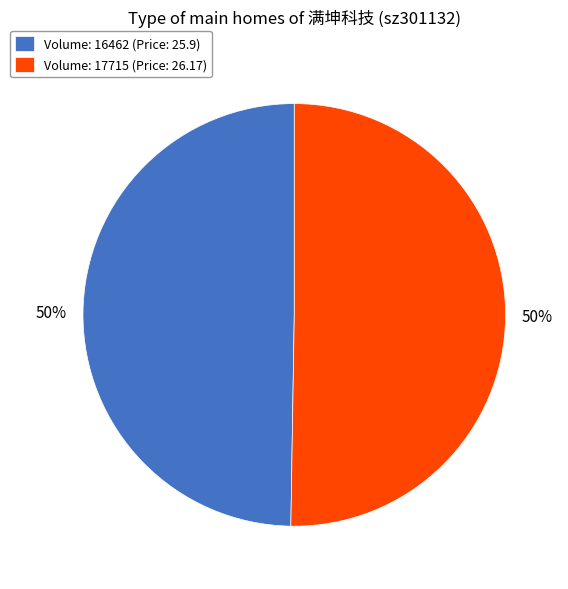

To the nearest percent, what percentage of the pie is Volume: 16462 (Price: 25.9)?

50%